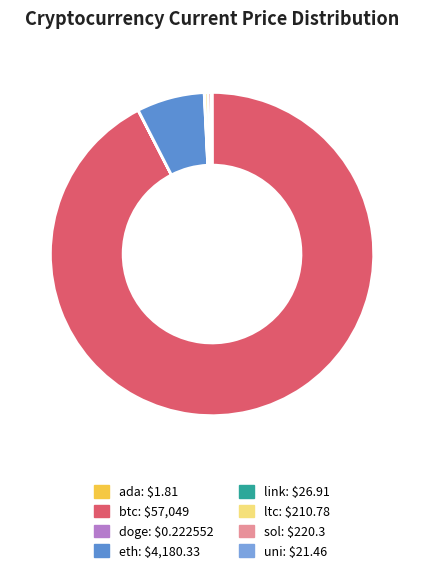

Which slice is the largest?

btc